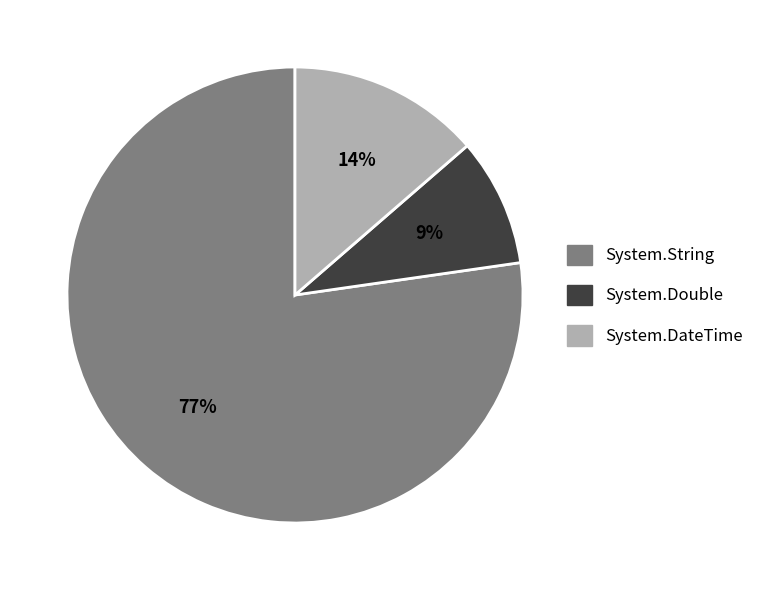

Is there any slice that represents more than half of the pie?

Yes